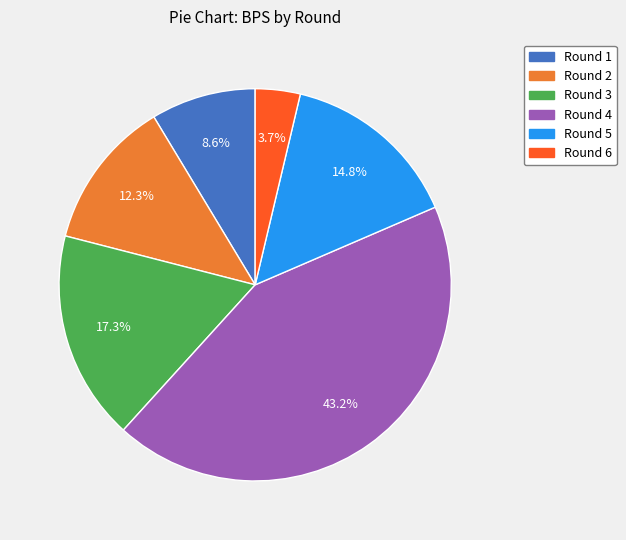

Approximately how many times larger is the value at Round 1 compared to Round 5?

0.6